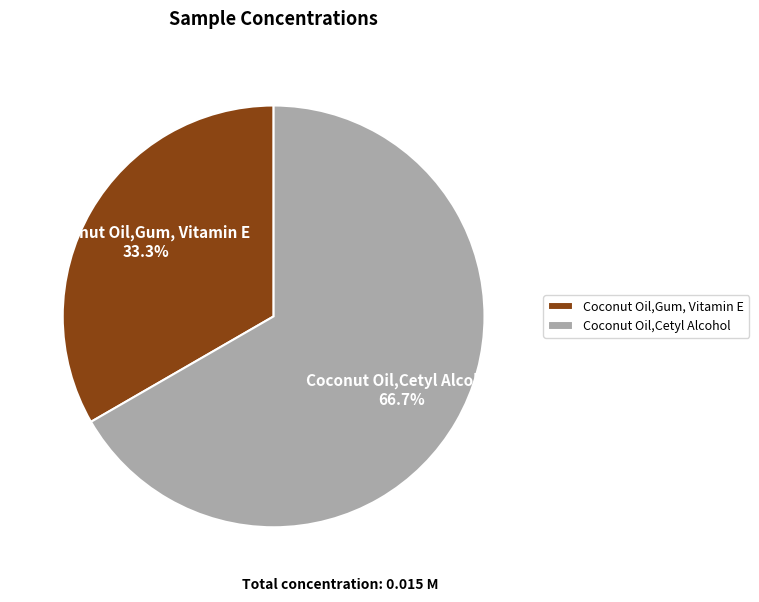

Which slice is the largest?

Coconut Oil,Cetyl Alcohol